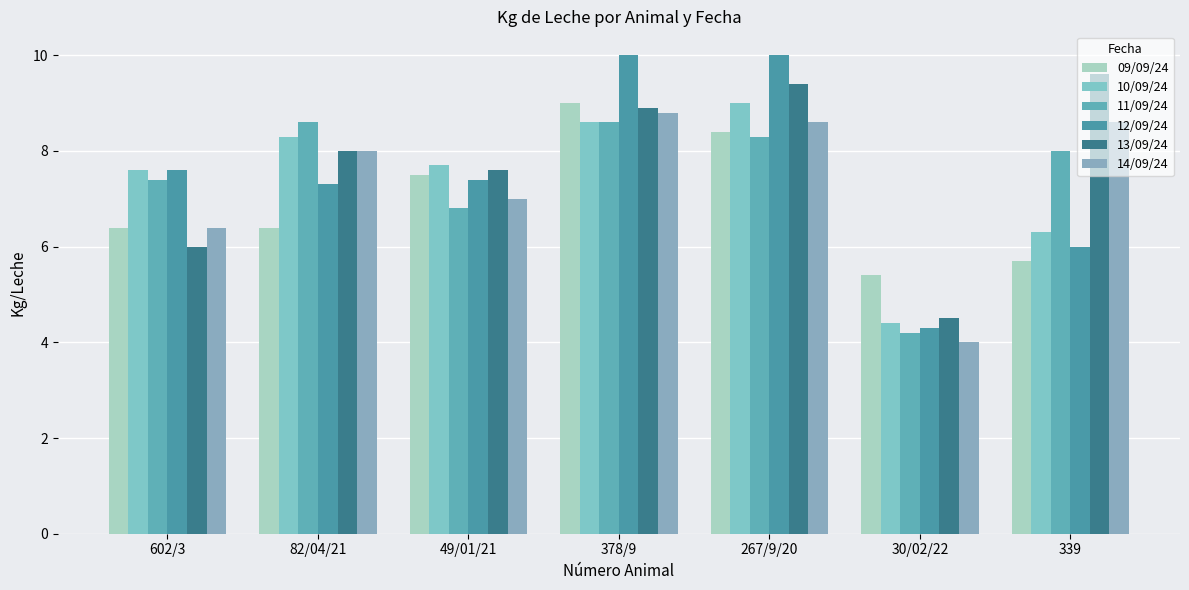

How many bars are there in each group?

6